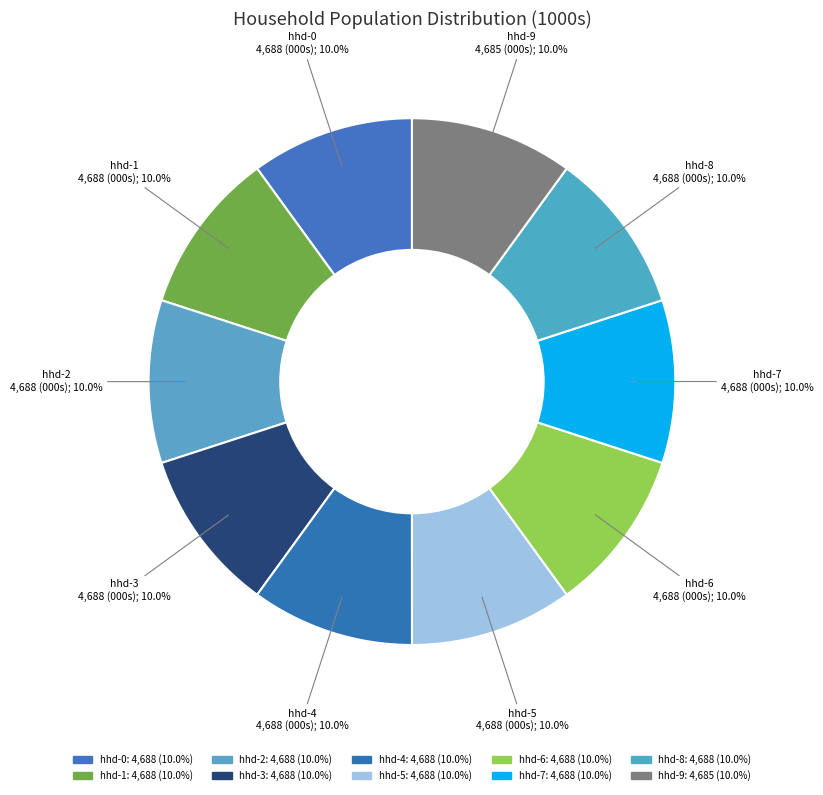

Is hhd-0 the majority of the pie?

No